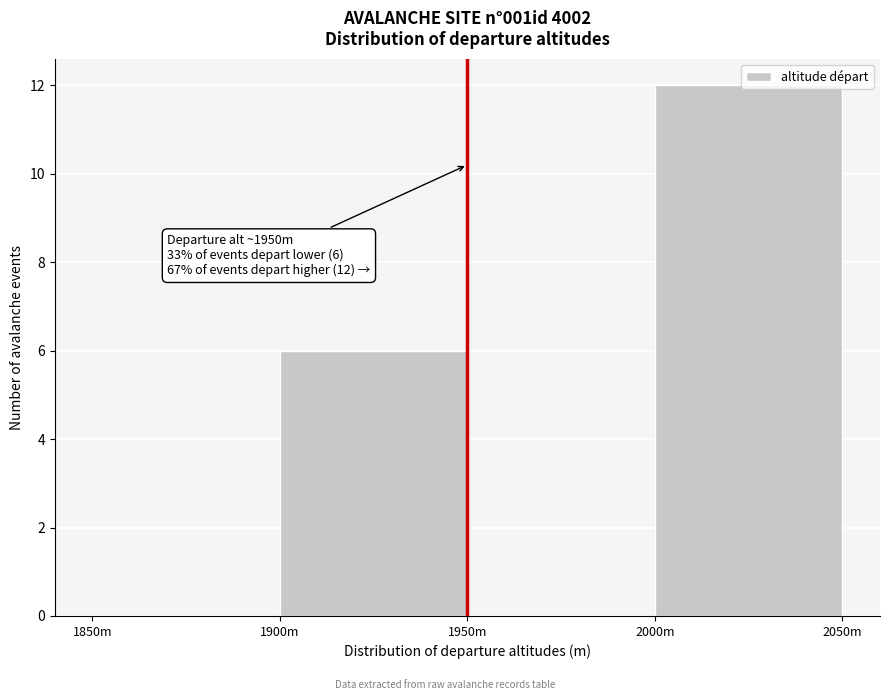

Which has a higher value, 1950m or 1900m?

1900m